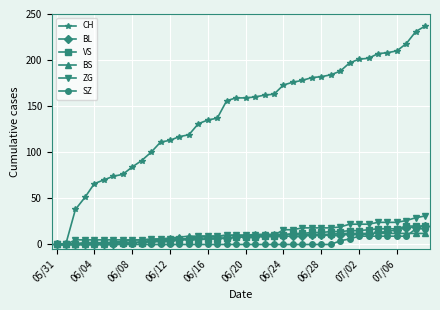

Which series has the largest range (max minus min)?

CH